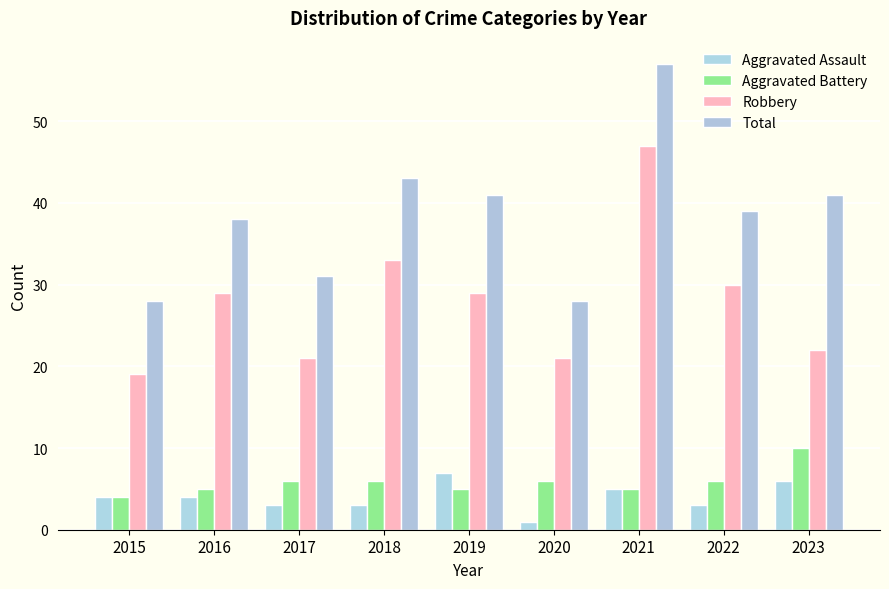

Is it true that Robbery equals 11 at 2023?

False